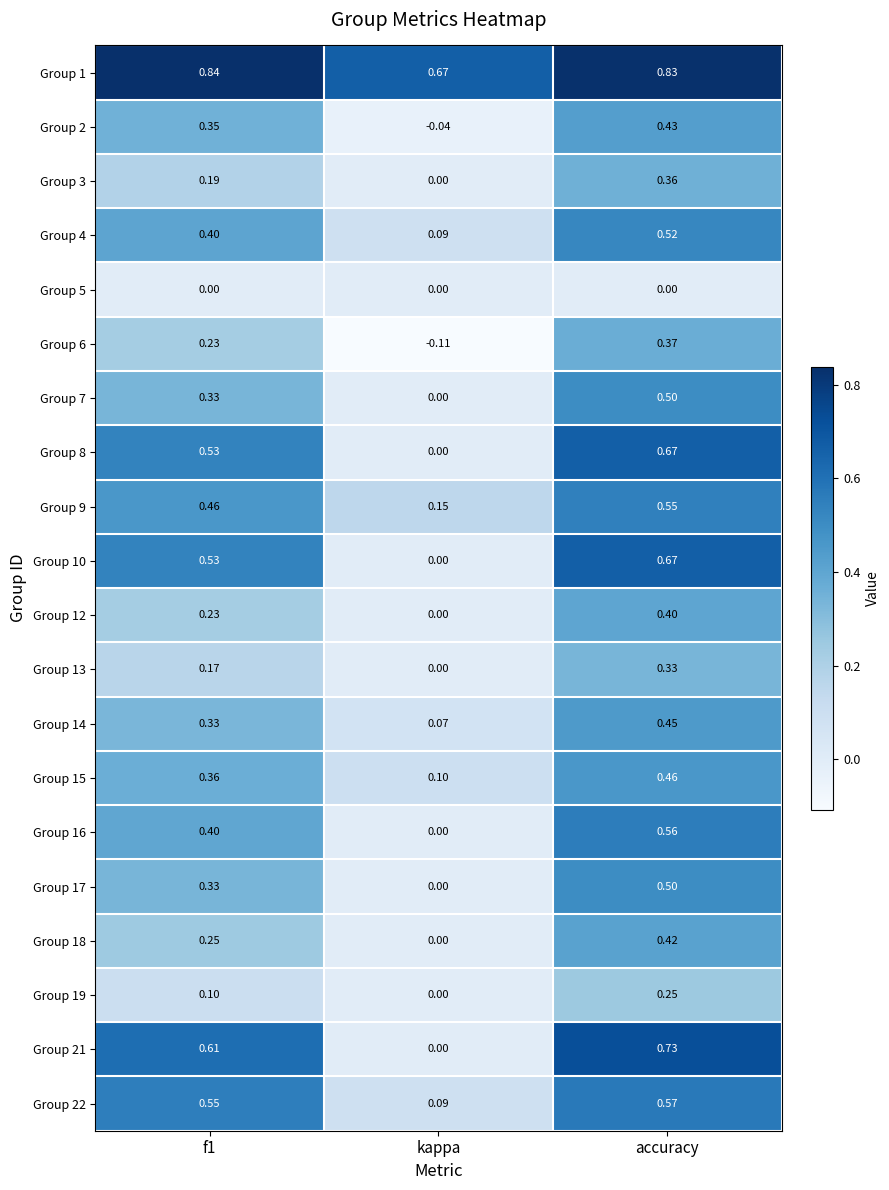

At how many categories does at least one series exceed 0?

3